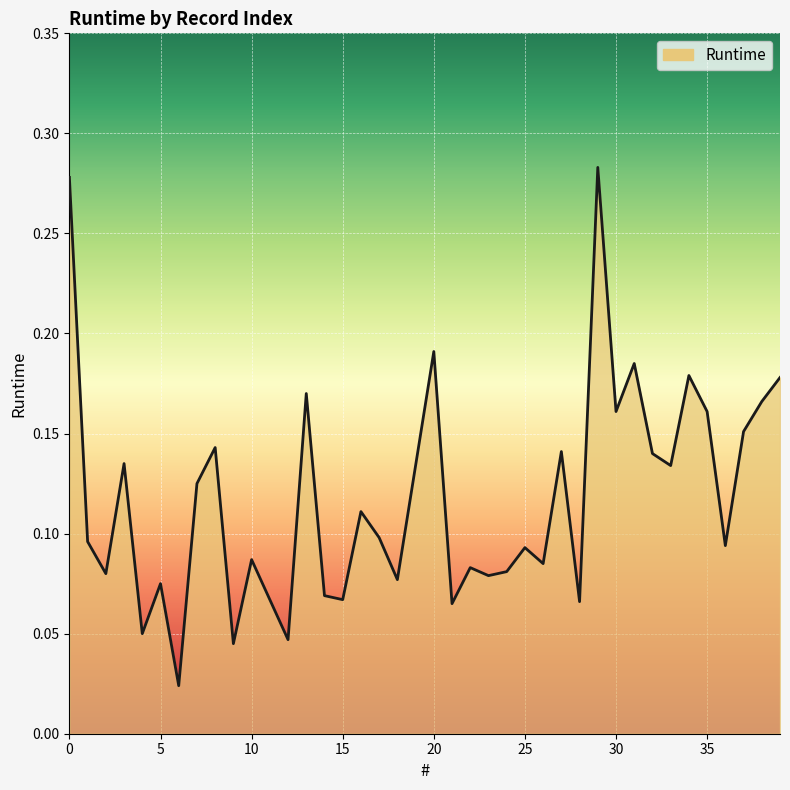

True or false: the data shows 0.2 at 37.

False